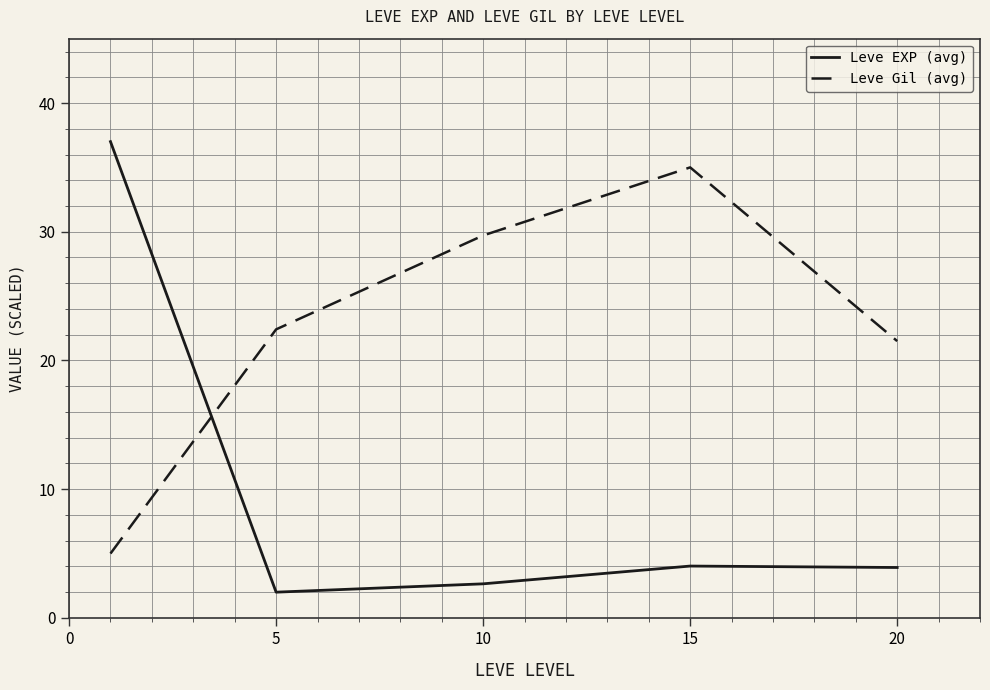

Which series has the largest range (max minus min)?

Leve EXP (avg)